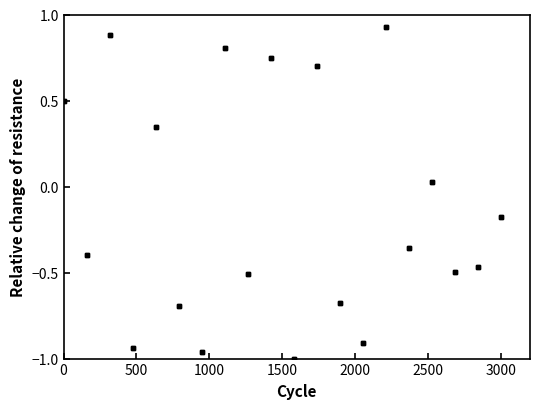

What is the value of the 2nd point from the left?

0.5